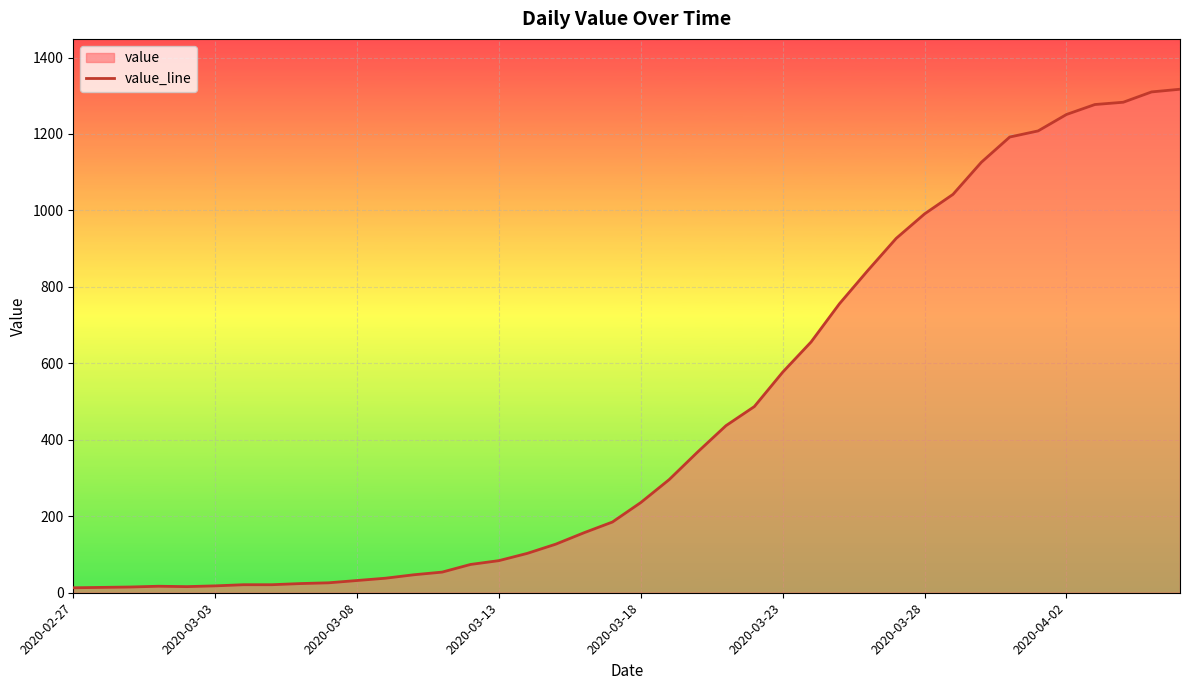

At which category does the chart reach its minimum across all series?

2020-02-27